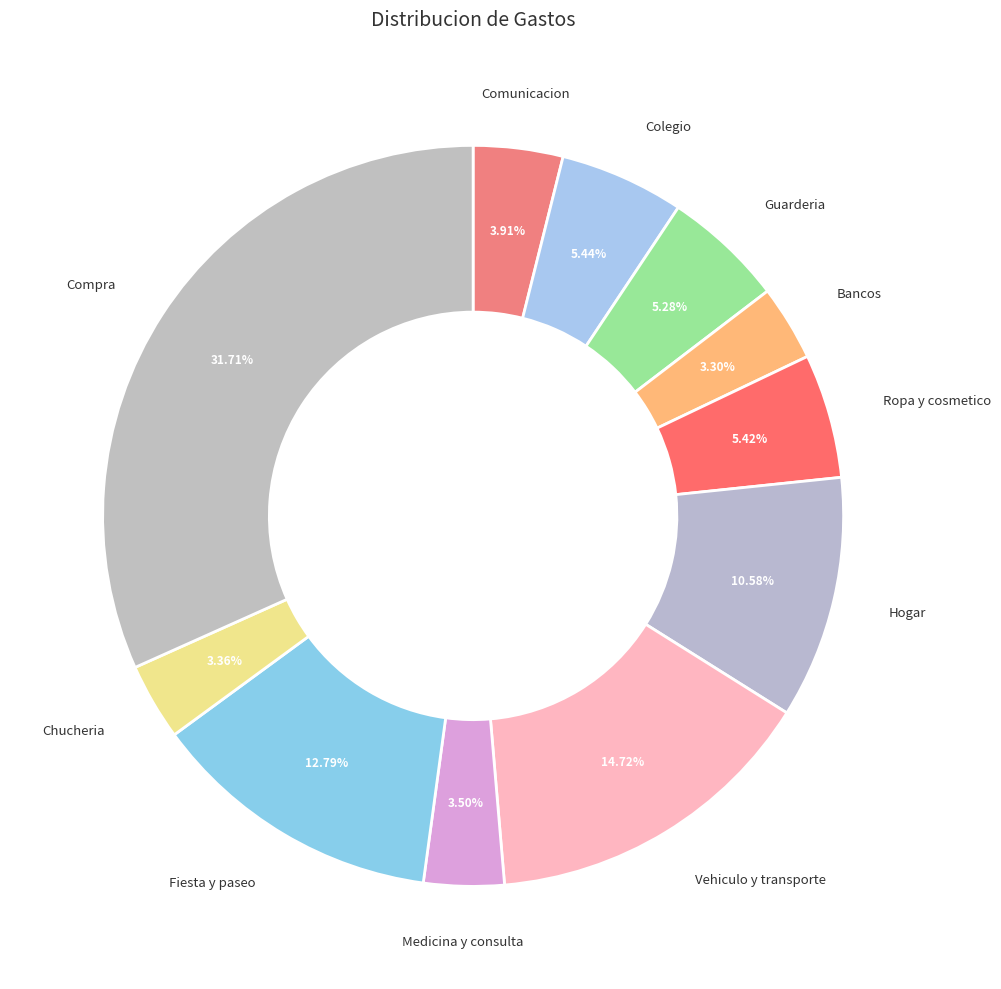

What is the largest slice in the pie chart?

Compra